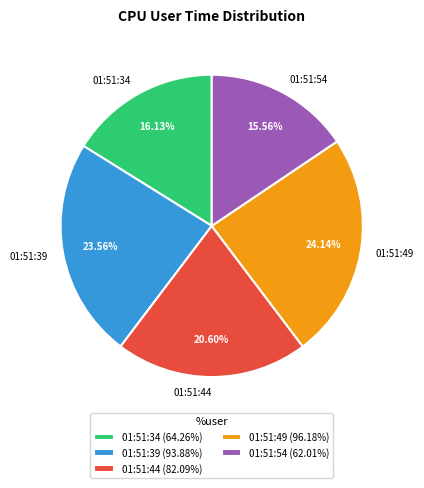

To the nearest percent, what is the difference between the 01:51:44 and 01:51:39 slice percentages?

3%